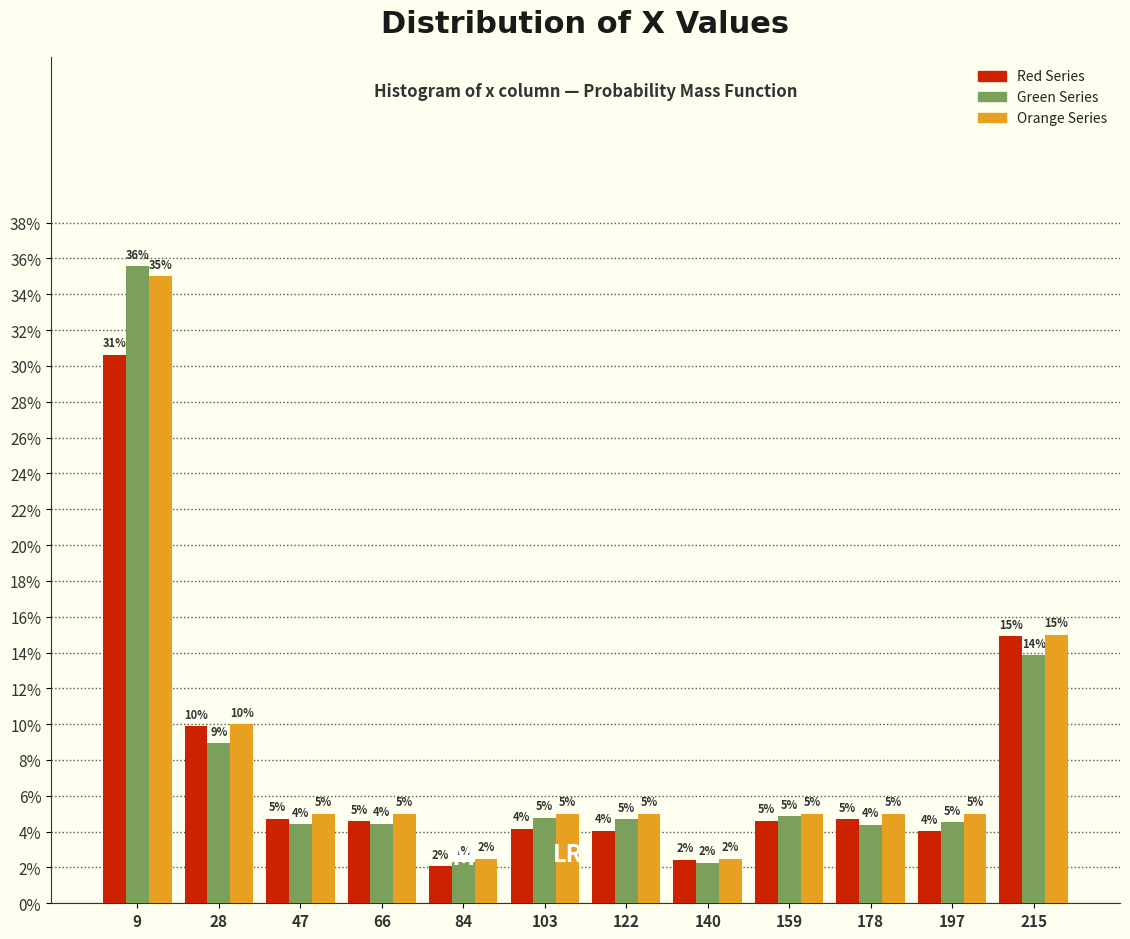

In the Green Series series, which range on the x-axis has the tallest bar?

0 to 18